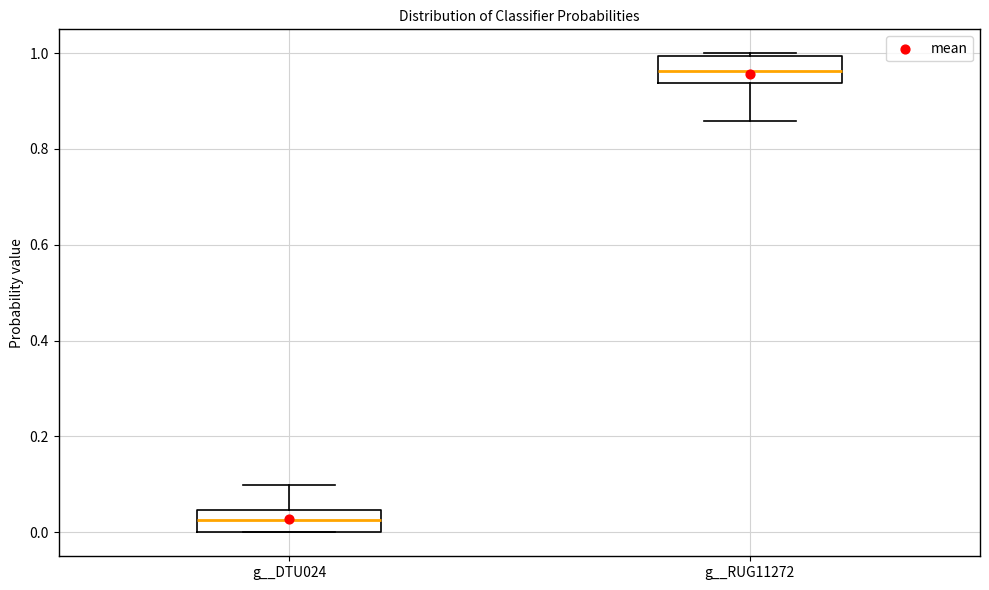

Where does the lower whisker of the box for g__RUG11272 end on the y-axis? The values are not printed on the chart, so give them approximately, as read against the axis.

0.86